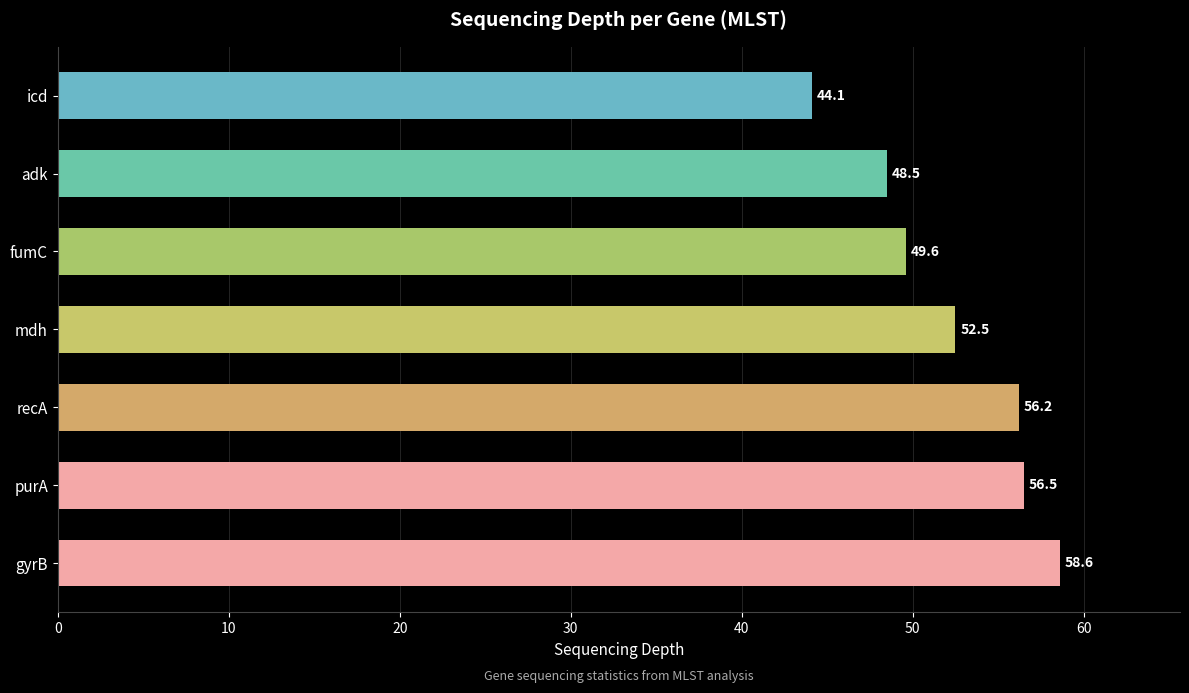

What is the difference between the maximum and minimum values?

14.5